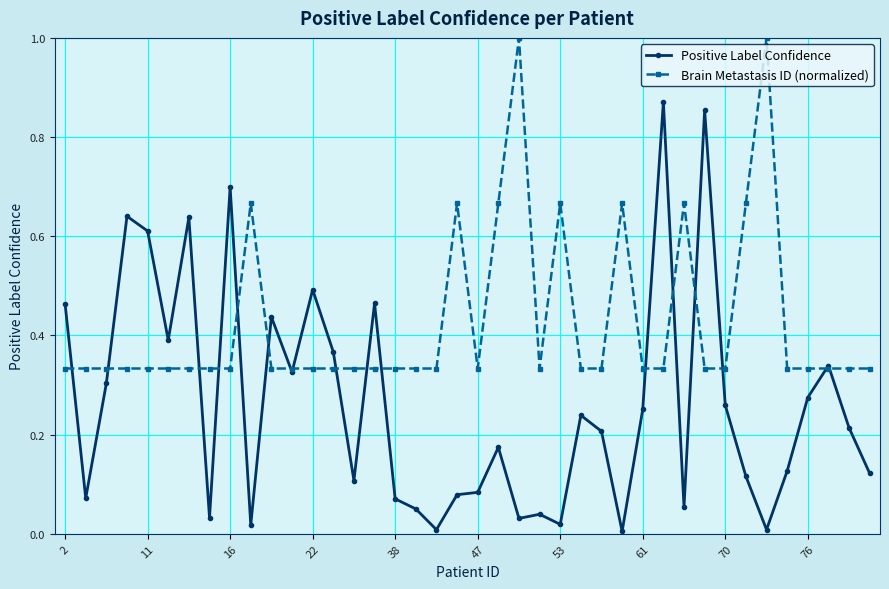

Rank the series by their average value, from lowest to highest.

Positive Label Confidence, Brain Metastasis ID (normalized)